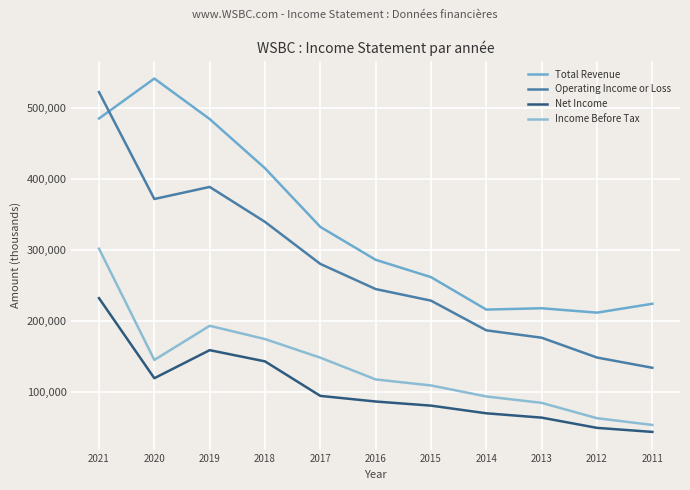

At which label does Income Before Tax reach its peak?

2021